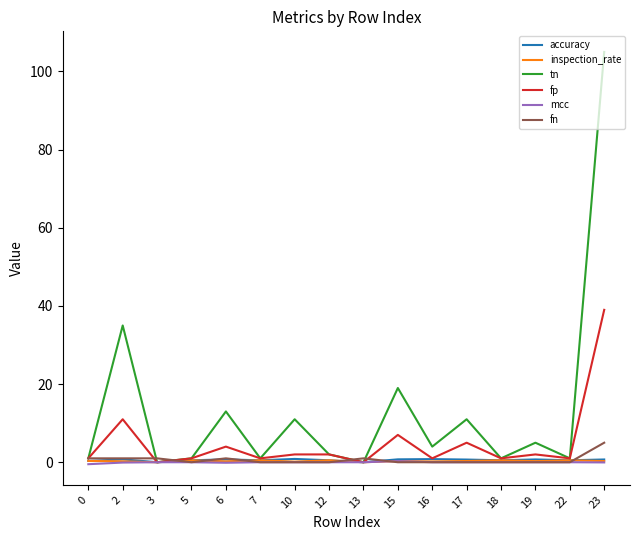

At which label does tn first exceed 4?

2